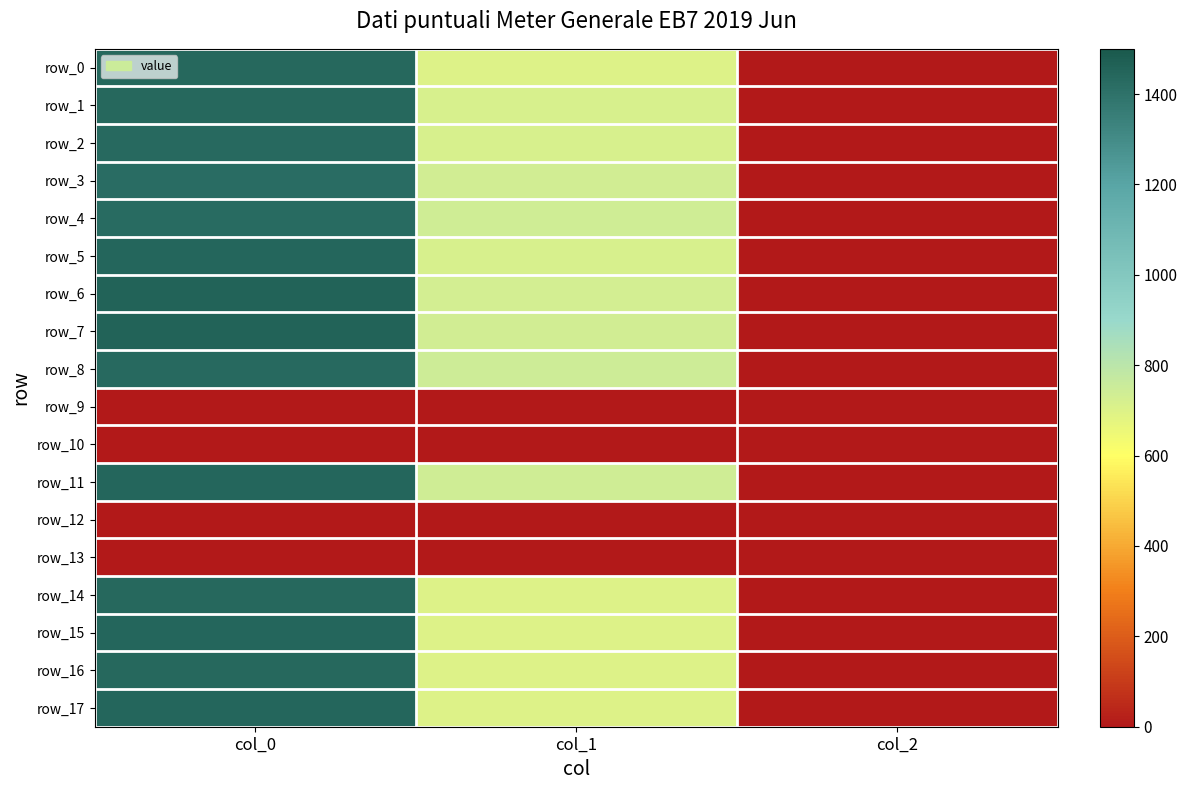

Where is row_16 nearest to the value 721?

col_1